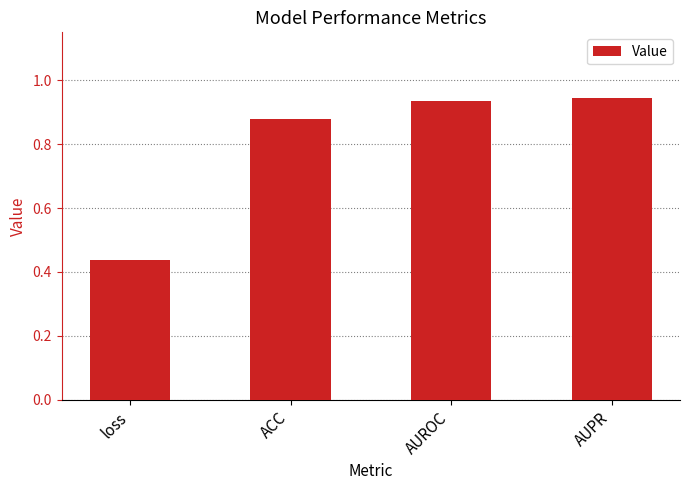

What position from the left is ACC?

2